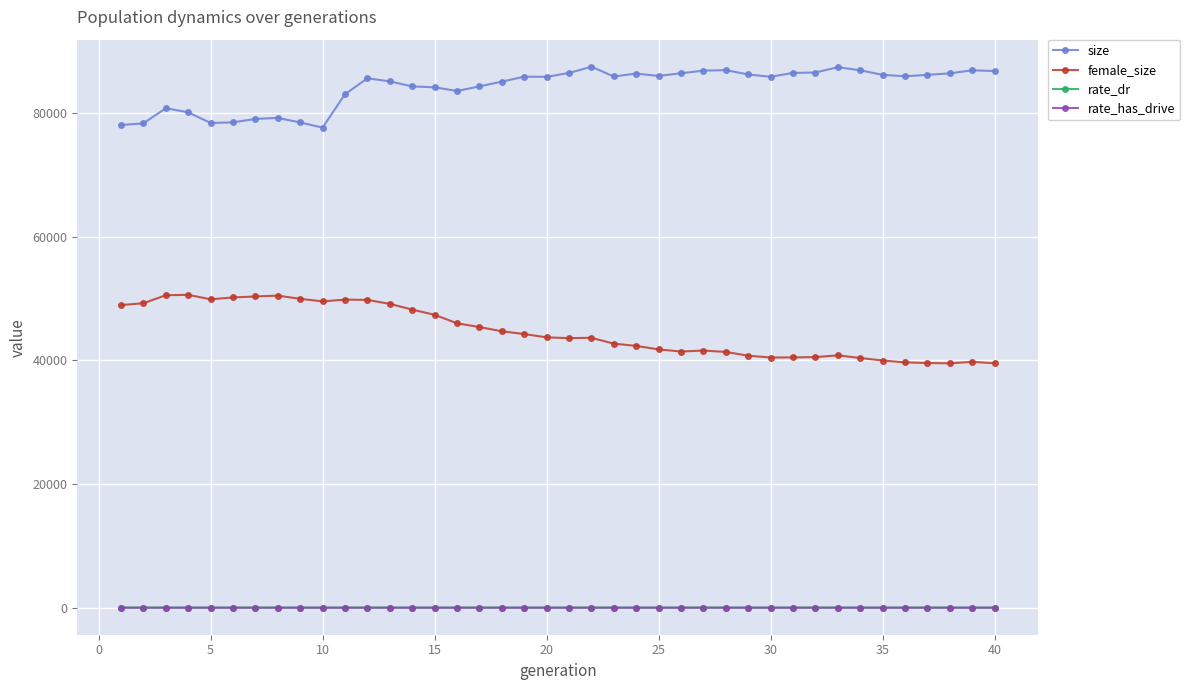

What is the highest value of the size series?

87543.0